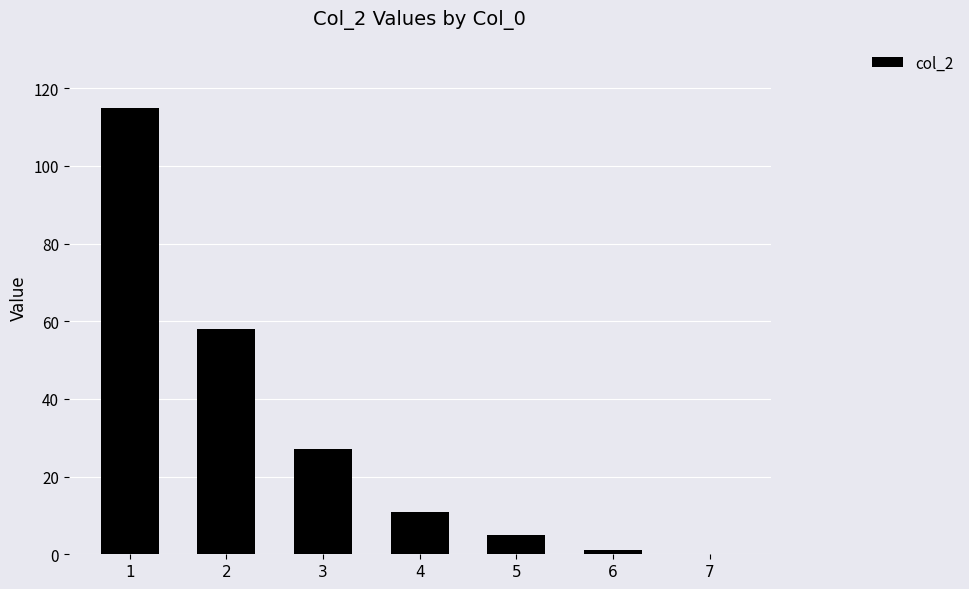

What is the greatest value displayed?

115